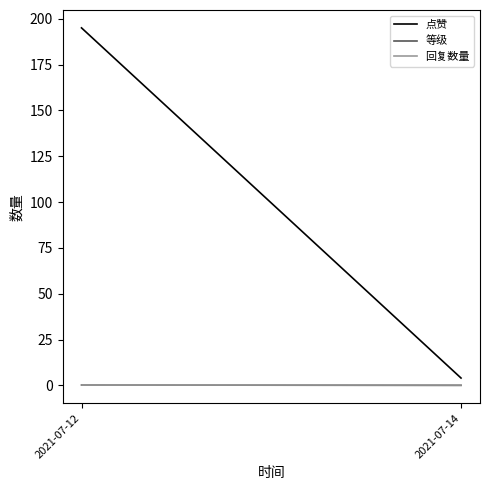

The 等级 series shows 0.0 at 2021-07-14. True or false?

True